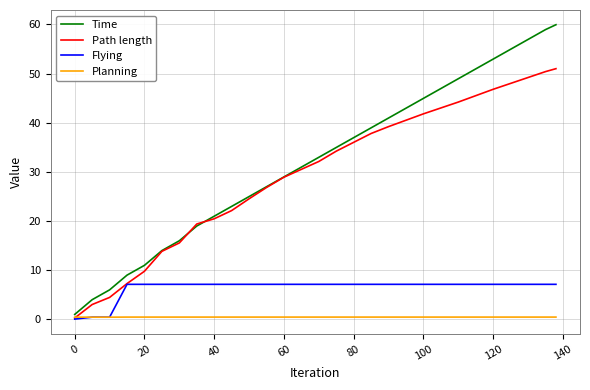

Which series has the largest total across all categories?

Time